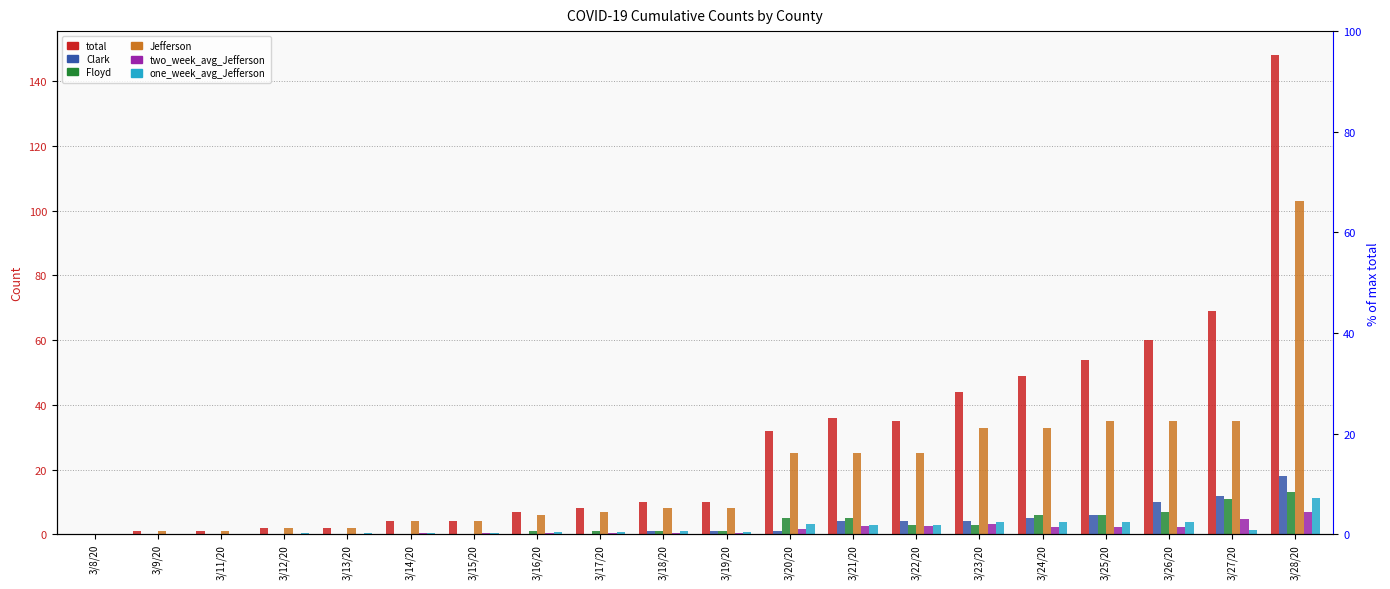

Is it true that Clark equals 0.0 at 3/15/20?

True